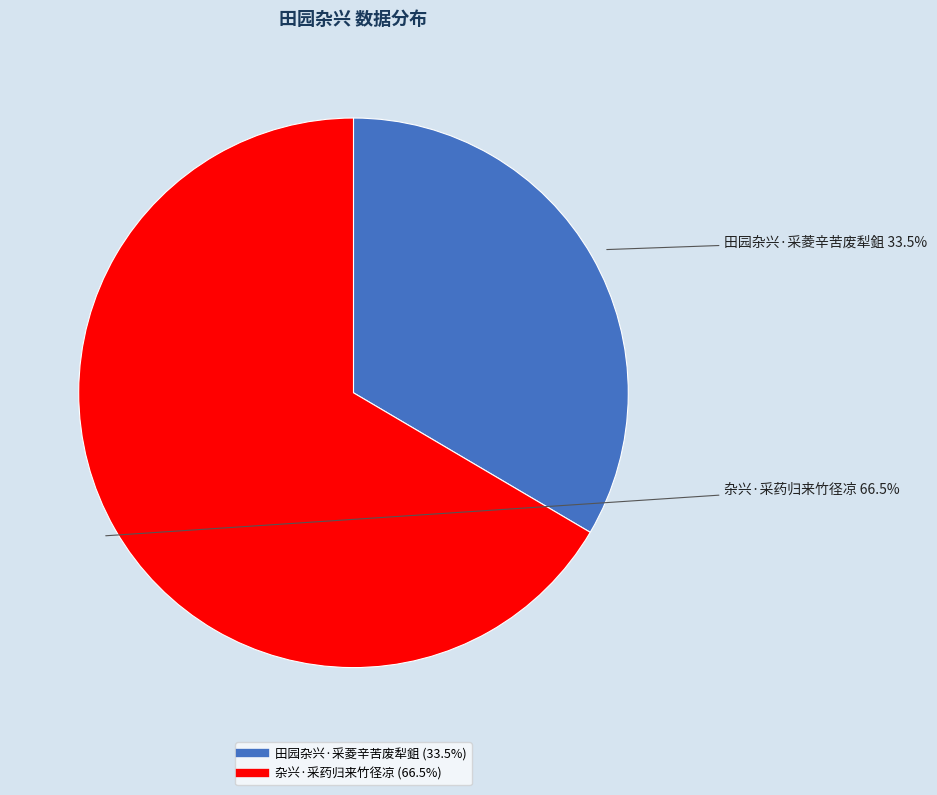

To the nearest percent, what is the average slice percentage?

50%